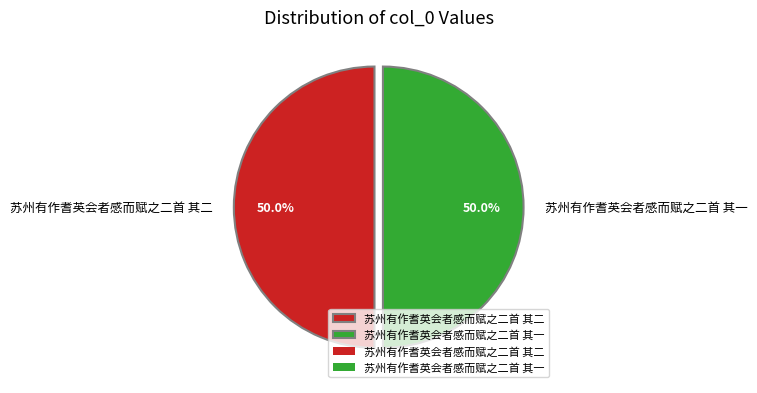

What portion of the pie excludes 苏州有作耆英会者感而赋之二首 其一?

50.0%